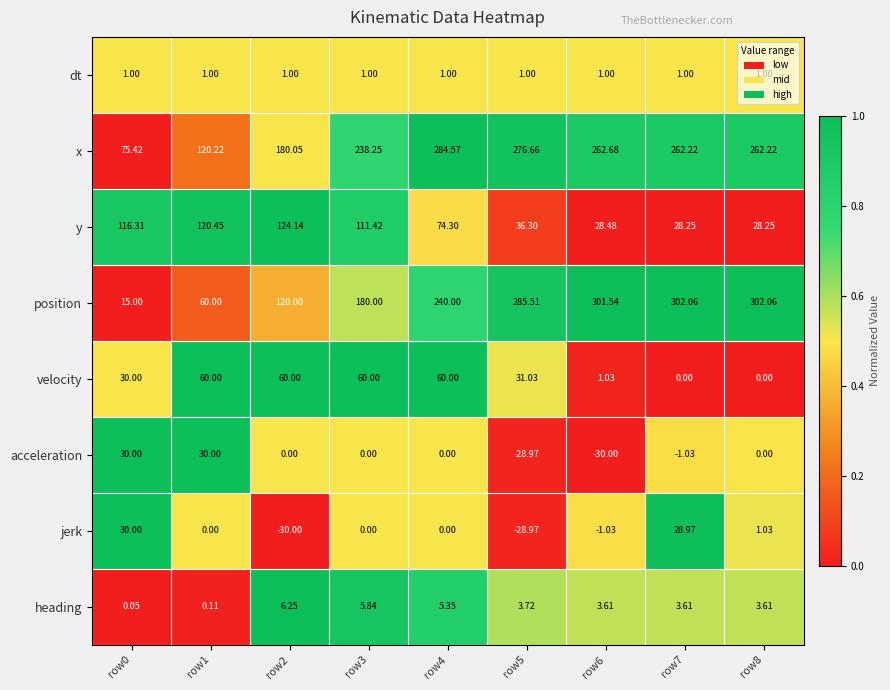

Which series has the largest total across all categories?

x